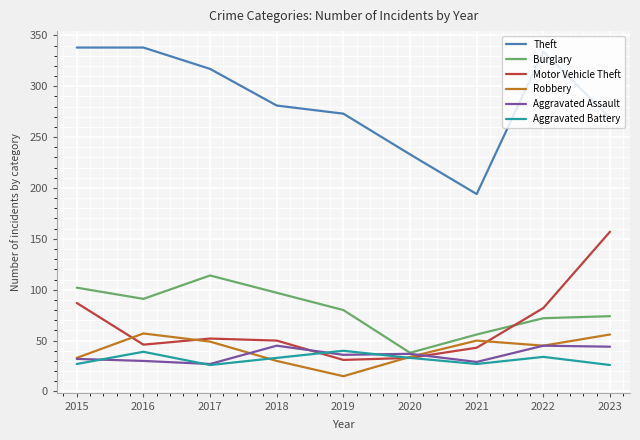

List the series in order of their peak value, highest first.

Theft, Motor Vehicle Theft, Burglary, Robbery, Aggravated Assault, Aggravated Battery